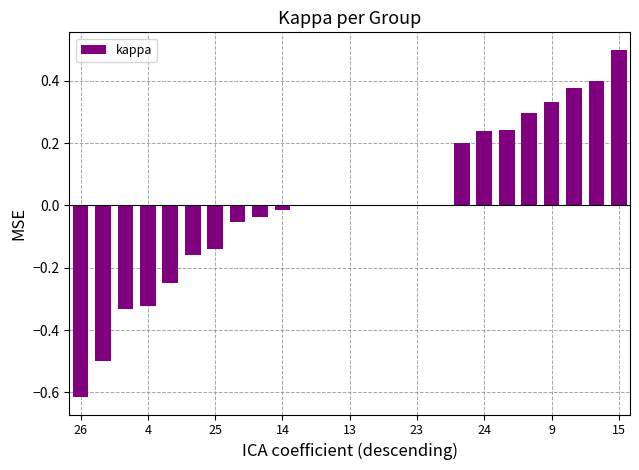

What is the greatest value displayed?

0.5